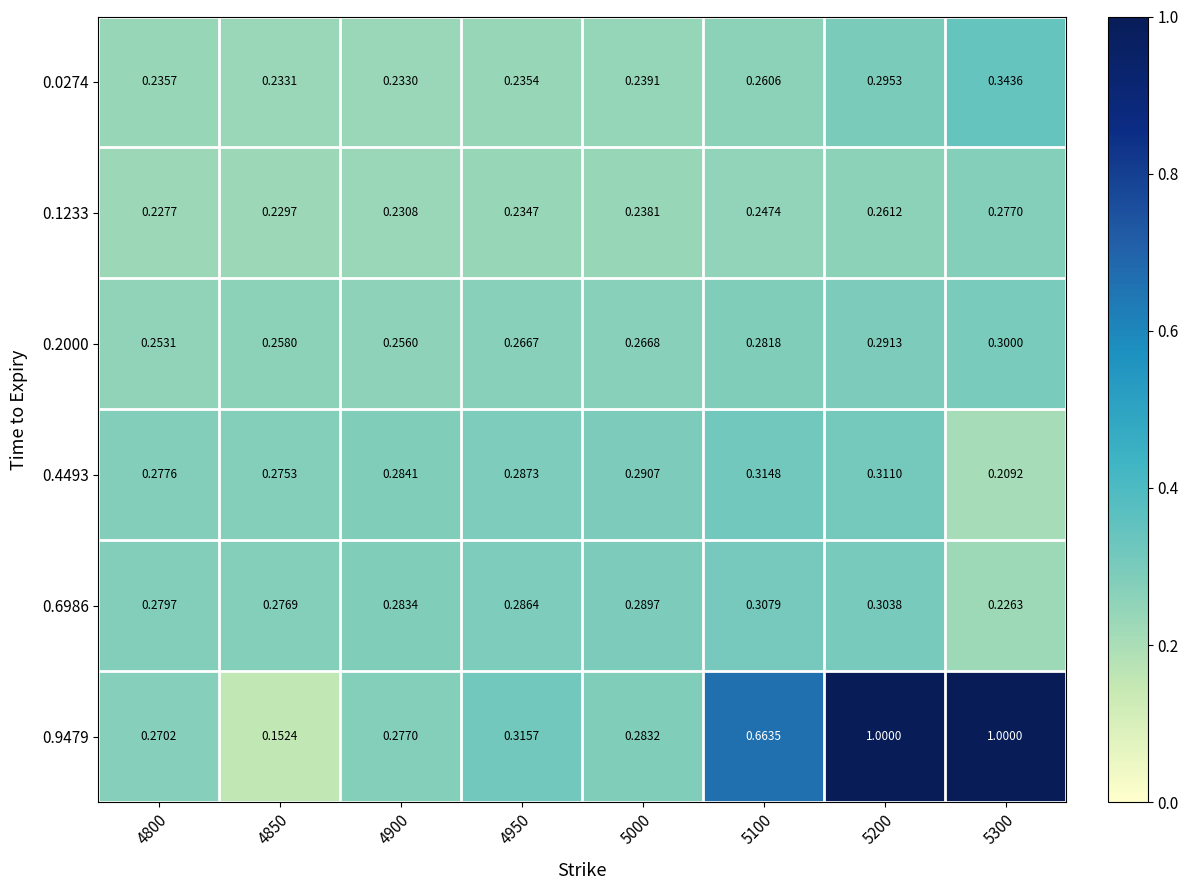

How many distinct data groups are displayed?

6